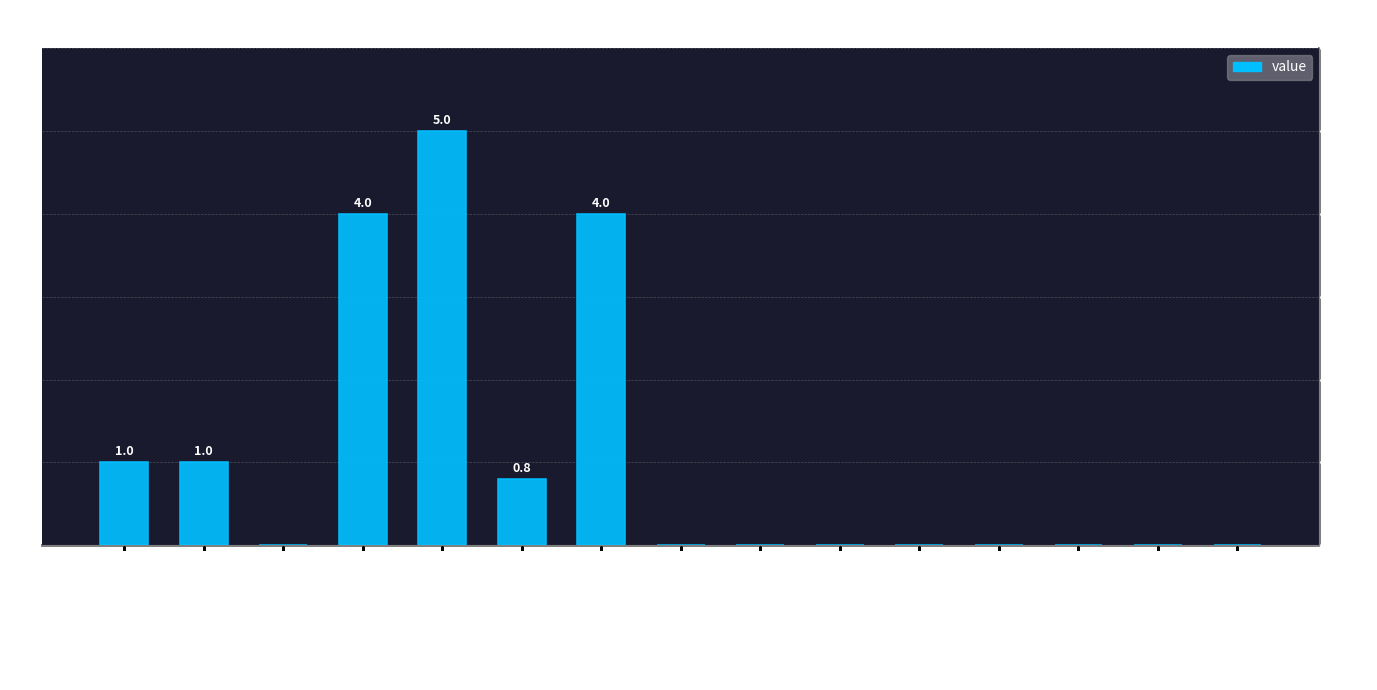

Is it true that the value at Friendzoned is 0.0?

True